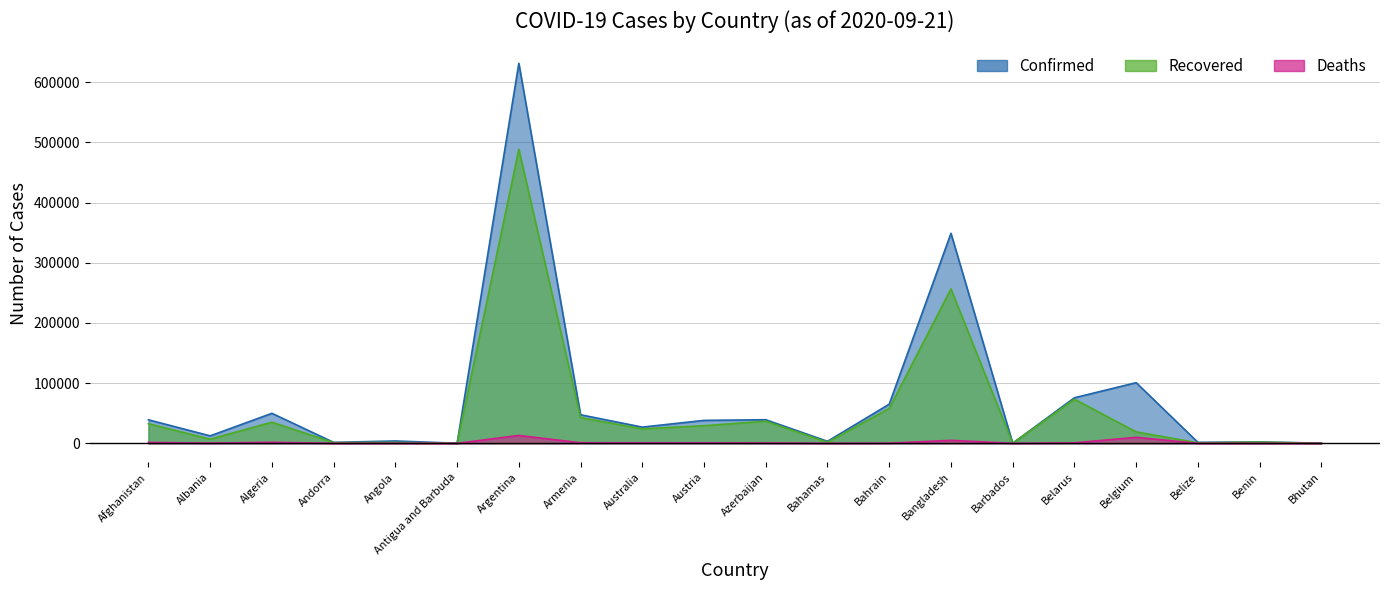

What is the difference between the second highest and second lowest values in the Confirmed series?

348733